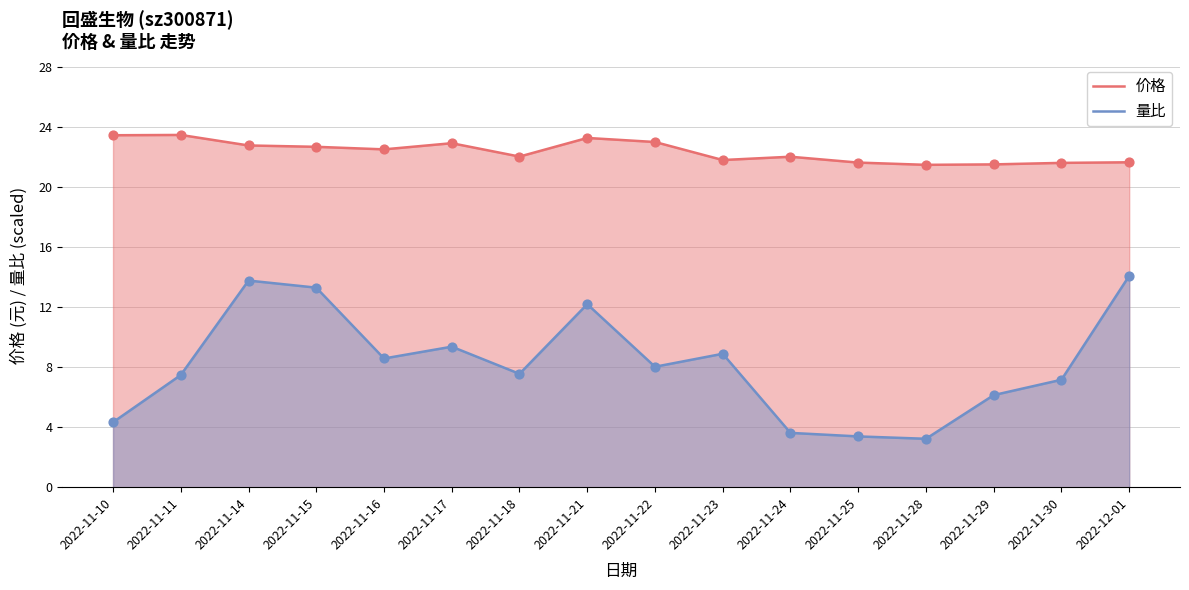

What are all the series names shown in the legend?

价格, 量比